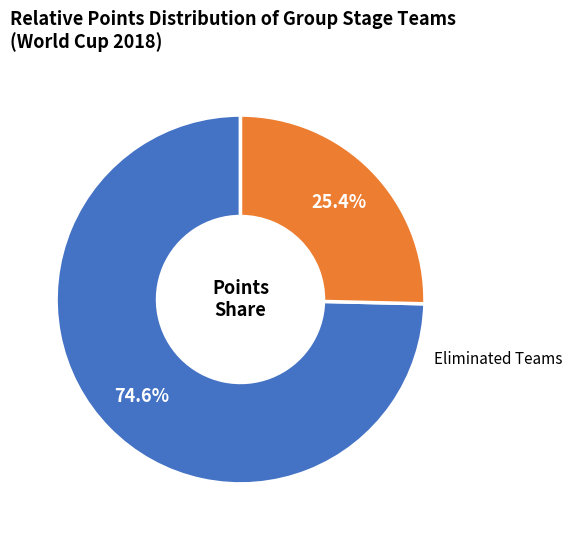

How many segments does this pie chart have?

2